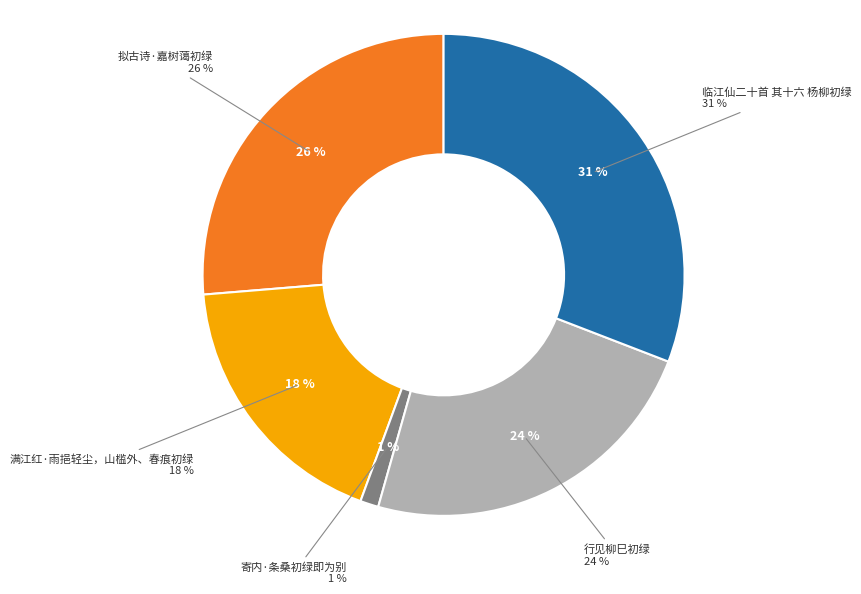

Which has a higher value, 行见柳巳初绿 or 拟古诗·嘉树蔼初绿?

拟古诗·嘉树蔼初绿